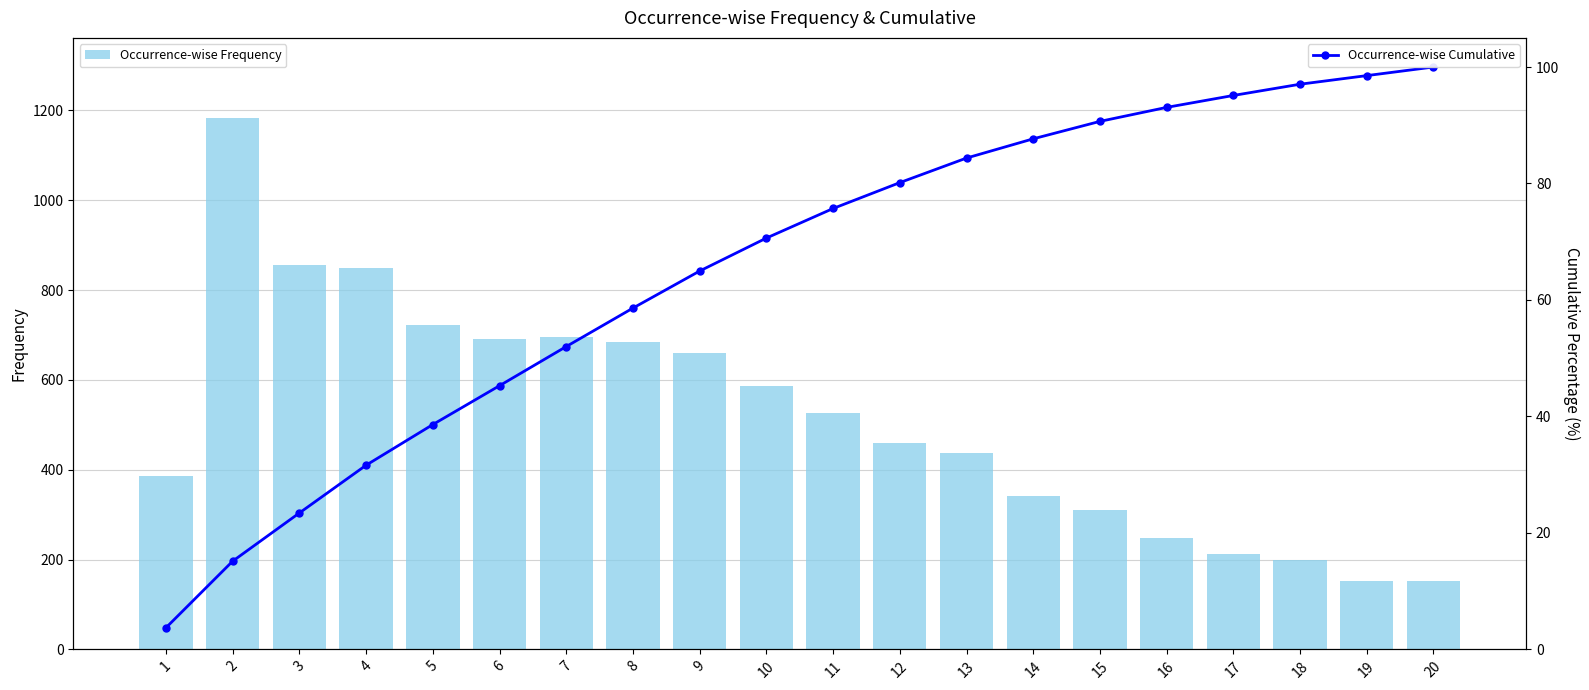

Are the bars horizontal?

No